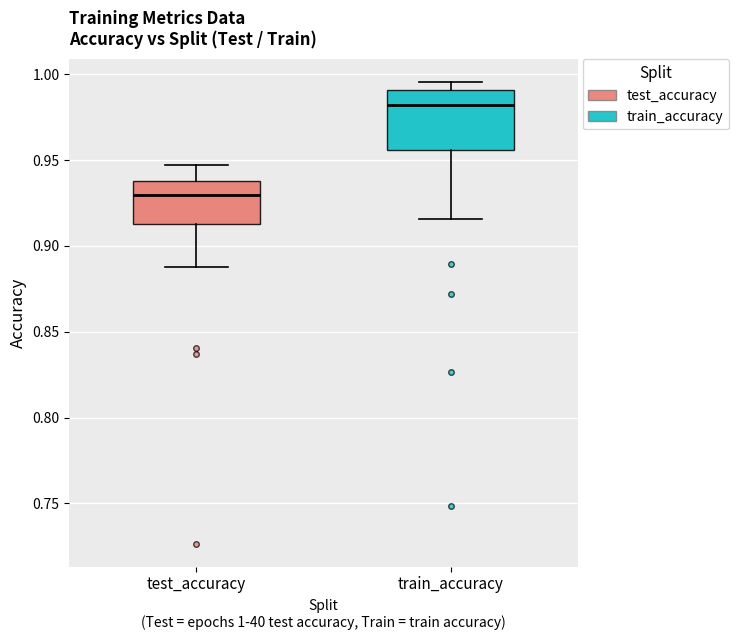

Reading left to right, read every box against the y-axis: the position of its median line, the range the box covers, and the ends of its whiskers. The values are not printed on the chart, so give them approximately, as read against the axis.

test_accuracy: median 0.930, box 0.915 to 0.940, whiskers 0.890 to 0.945
train_accuracy: median 0.980, box 0.955 to 0.990, whiskers 0.915 to 0.995